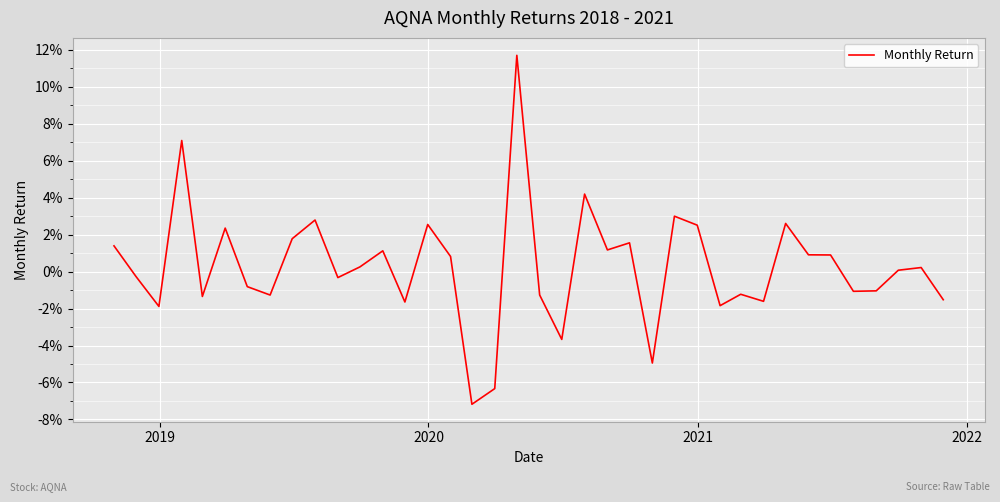

Is this an area chart (filled region under the line)?

No